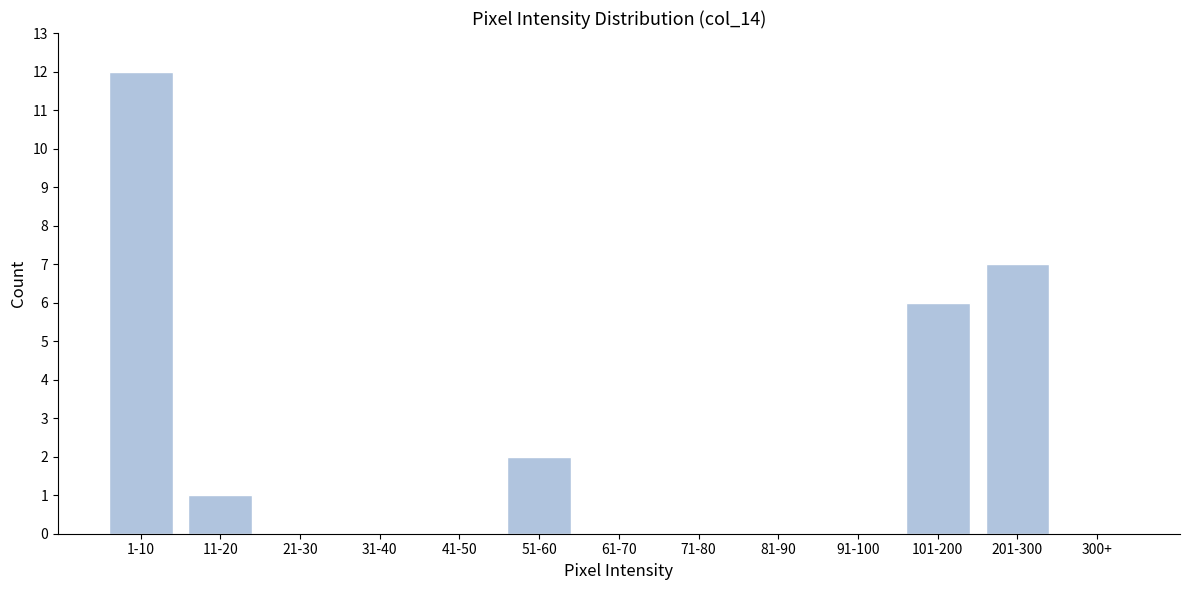

Reading left to right, list all the values displayed in this chart.

1-10=12	11-20=1	21-30=0	31-40=0	41-50=0	51-60=2	61-70=0	71-80=0	81-90=0	91-100=0	101-200=6	201-300=7	300+=0